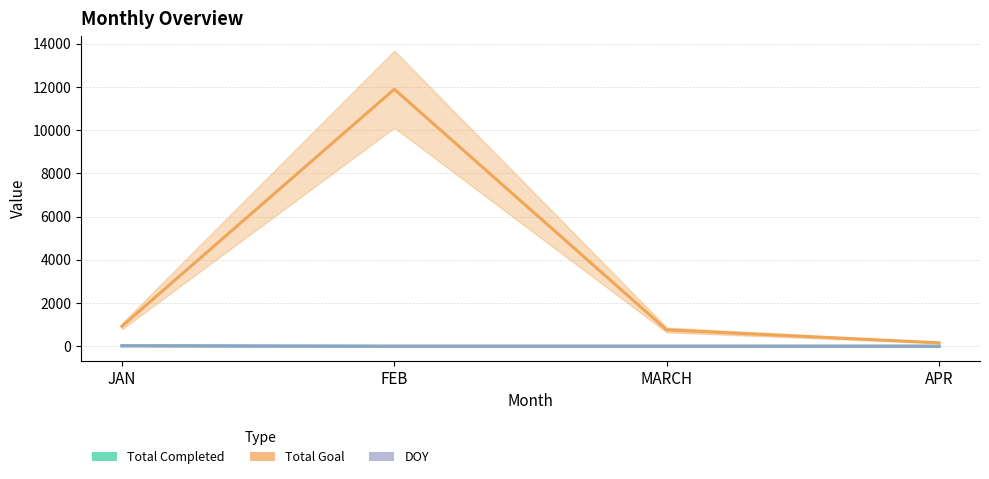

At how many categories does at least one series exceed 1153?

1